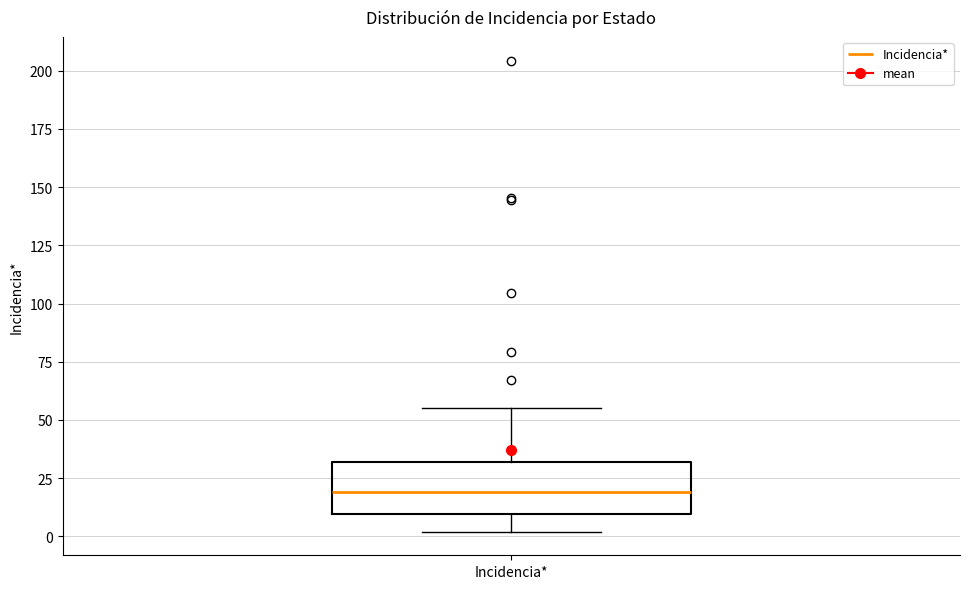

Read this box plot against the y-axis: the position of the median line, the range covered by the box, and the ends of both whiskers. The values are not printed on the chart, so give them approximately, as read against the axis.

median 20, box 10 to 30, whiskers 0 to 55